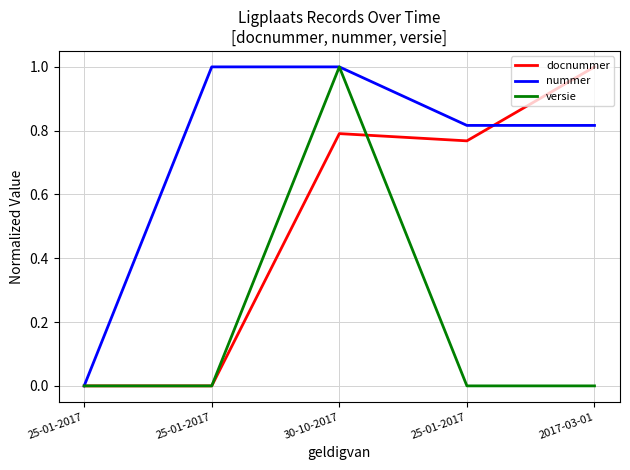

Which series has the largest total across all categories?

nummer